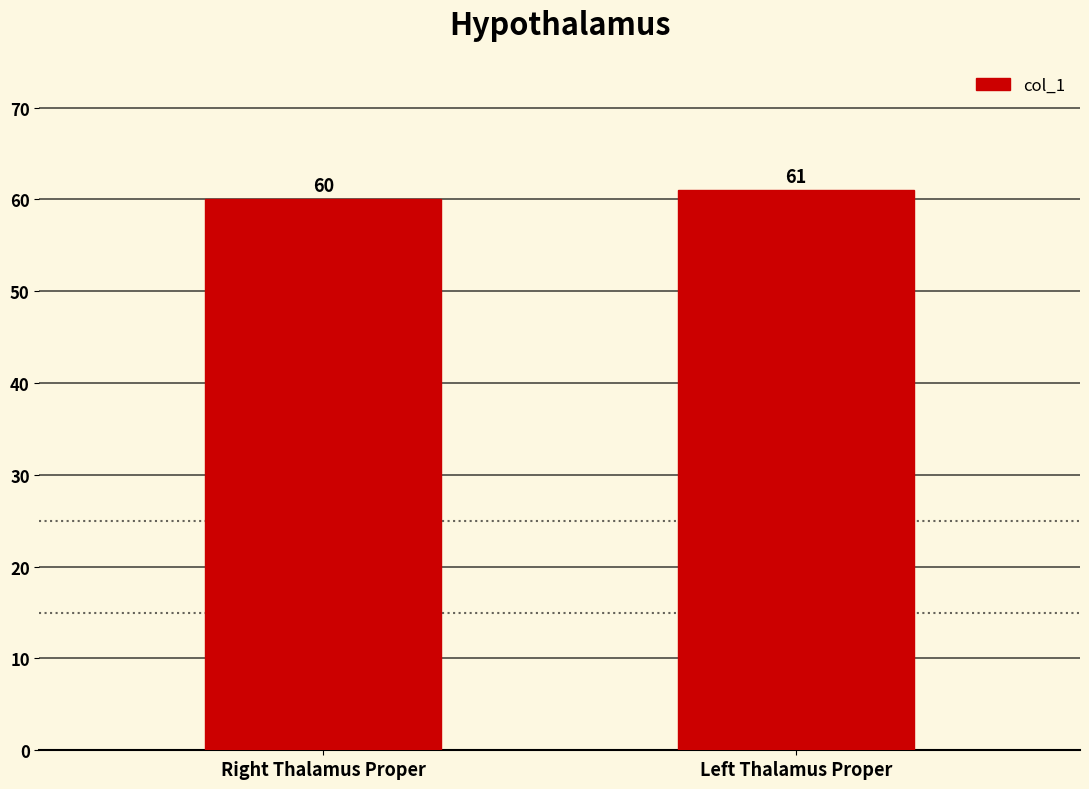

At which label is the value closest to 60?

Right Thalamus Proper